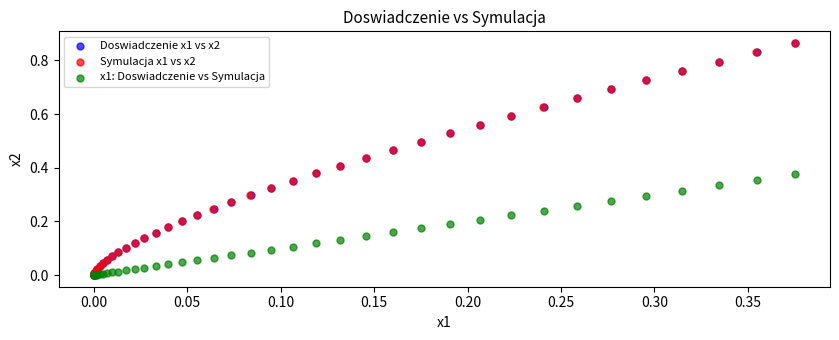

What are all the series names shown in the legend?

Doswiadczenie x1 vs x2, Symulacja x1 vs x2, x1: Doswiadczenie vs Symulacja